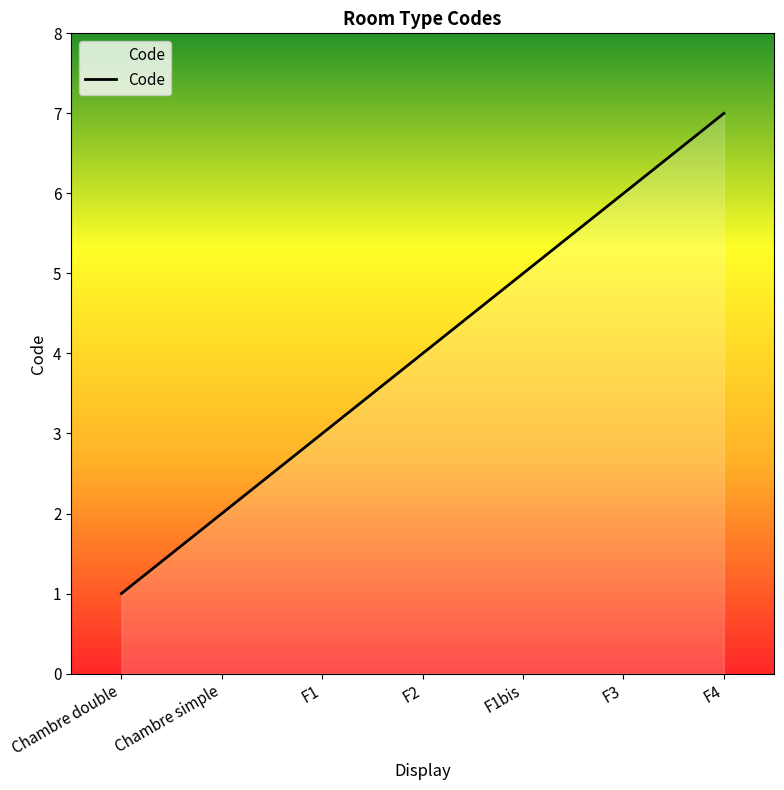

Reading right to left, what are all the values shown in this chart?

F4=7	F3=6	F1bis=5	F2=4	F1=3	Chambre simple=2	Chambre double=1